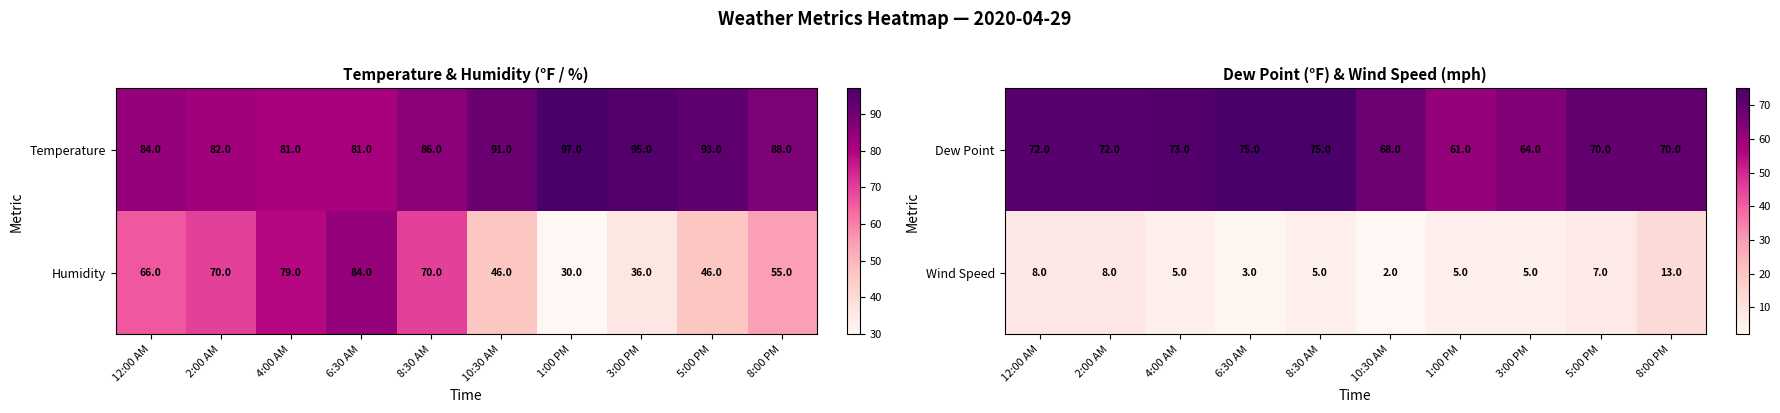

Which category has the highest value across all series?

6:30 AM